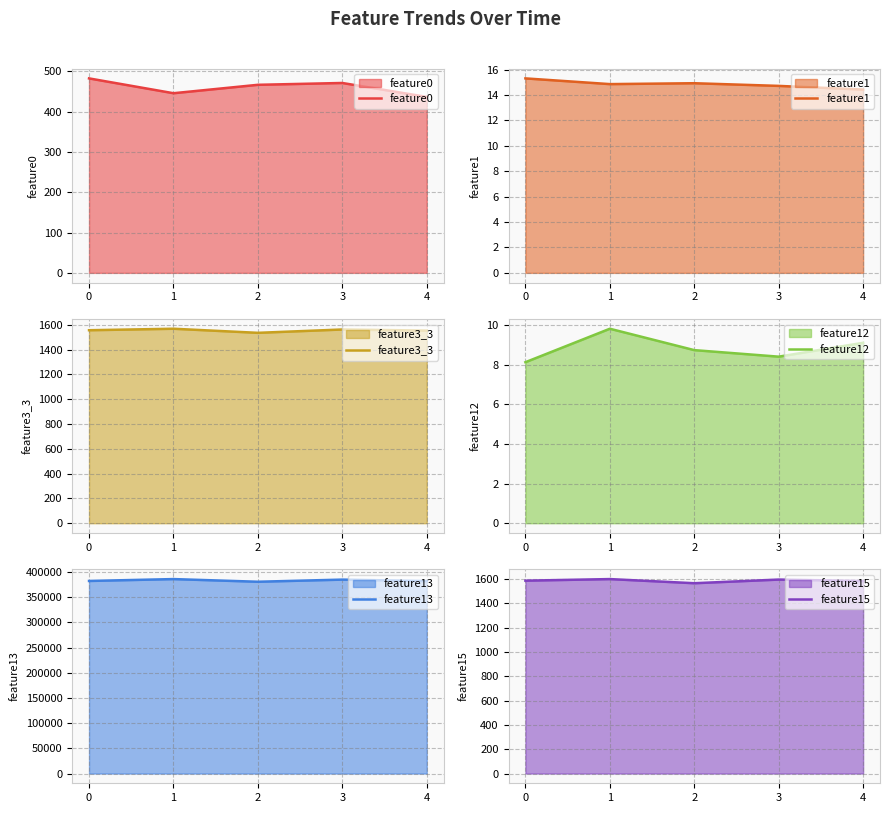

Is it true that feature15 equals 1599.0 at 1?

True